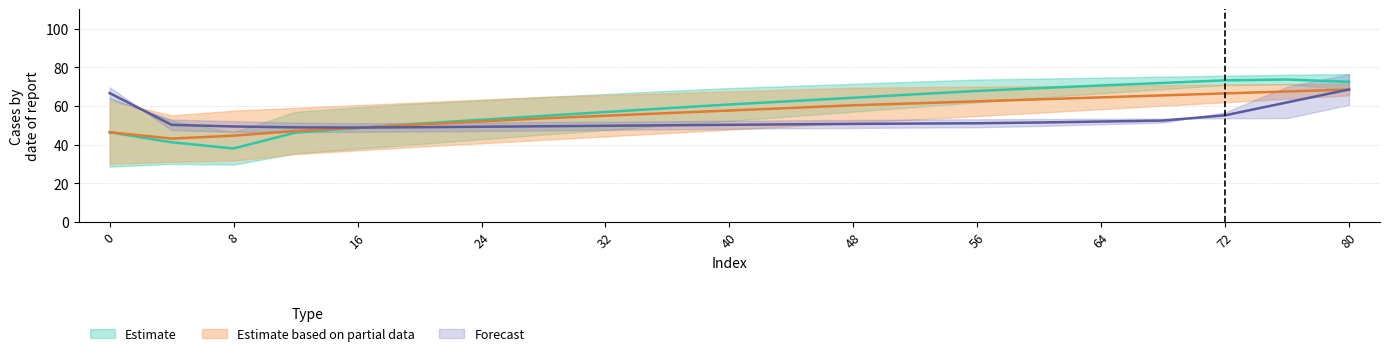

Reading left to right, list all the values displayed in this chart.

col_1 (row0): 0=46.4	4=43.2	8=44.7	12=47.1	16=48.8	20=50.4	24=52.0	28=53.6	32=55.0	36=56.3	40=57.7	44=59.0	48=60.4	52=61.4	56=62.4	60=63.5	64=64.5	68=65.5	72=66.5	76=67.5	80=68.5
col_1 (row1): 0=46.4	4=41.2	8=38.1	12=46.3	16=48.6	20=50.9	24=52.9	28=54.9	32=56.9	36=58.9	40=60.8	44=62.5	48=64.3	52=66.1	56=67.8	60=69.3	64=70.6	68=72.0	72=73.3	76=73.7	80=72.5
col_3 (row0): 0=66.7	4=50.3	8=49.4	12=49.0	16=48.9	20=49.0	24=49.3	28=49.5	32=49.8	36=50.0	40=50.3	44=50.5	48=50.7	52=50.9	56=51.1	60=51.5	64=52.0	68=52.5	72=55.2	76=61.9	80=68.6